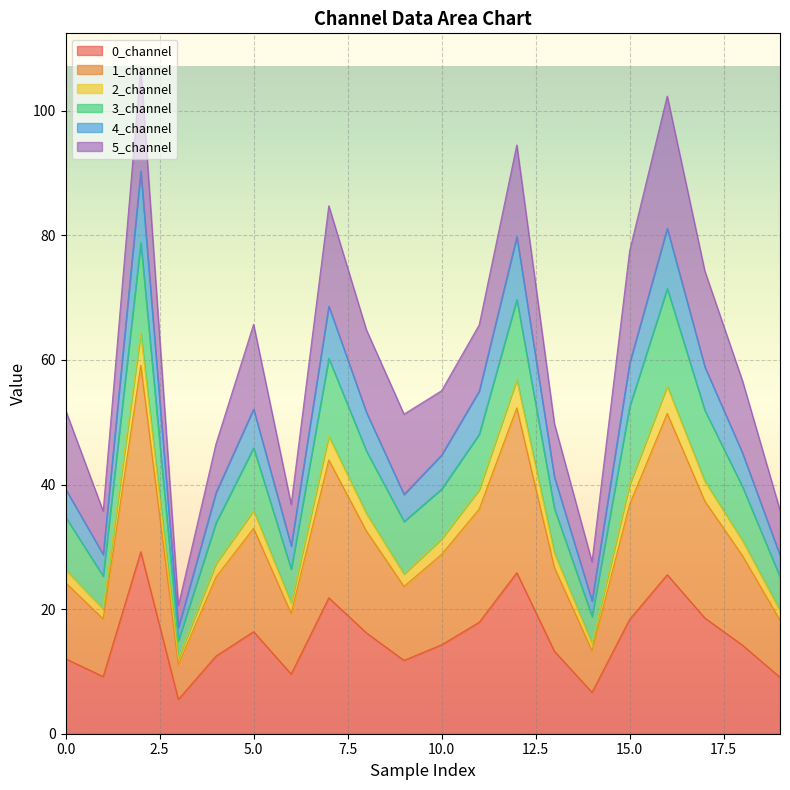

What is the highest value of the 0_channel series?

29.2